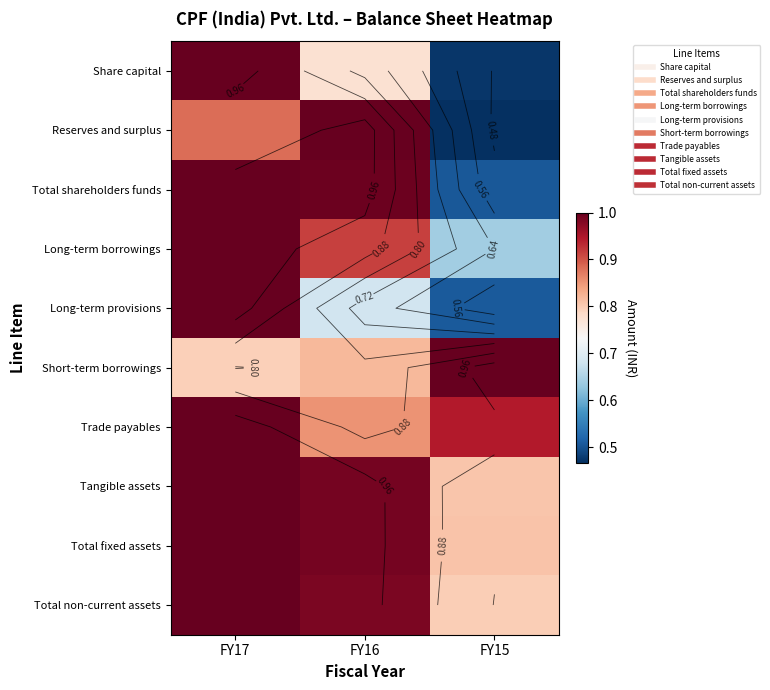

True or false: Total non-current assets has a value of 1.0 at FY16.

True